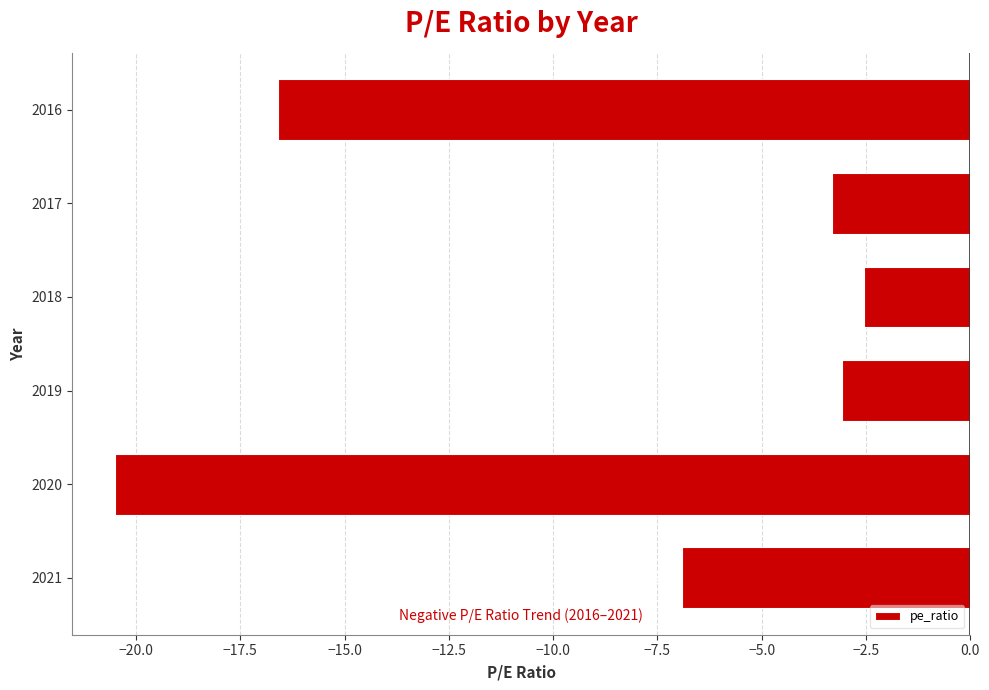

Rank the categories by value from lowest to highest.

2020, 2016, 2021, 2017, 2019, 2018